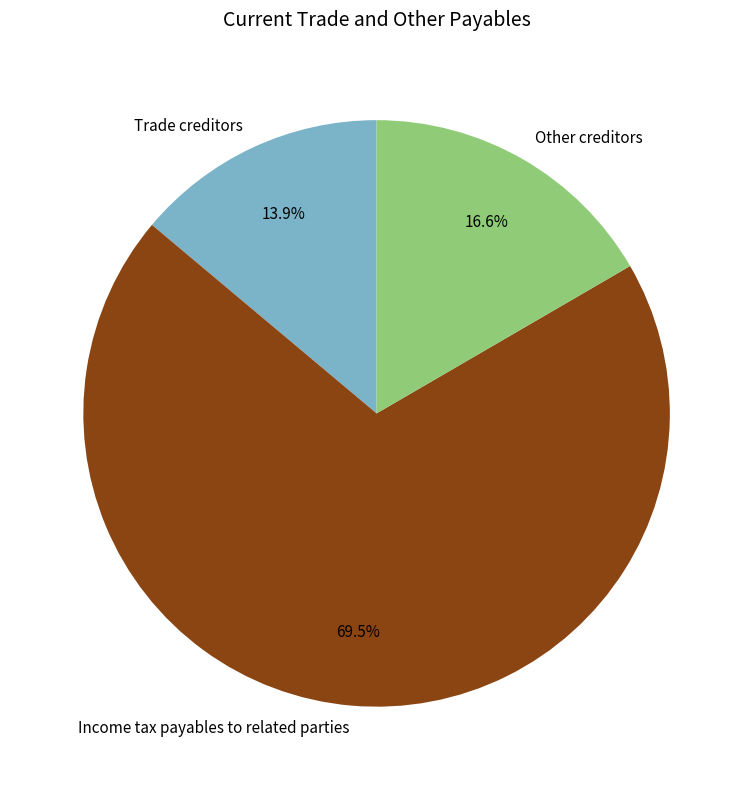

Which has a higher value, Other creditors or Income tax payables to related parties?

Income tax payables to related parties